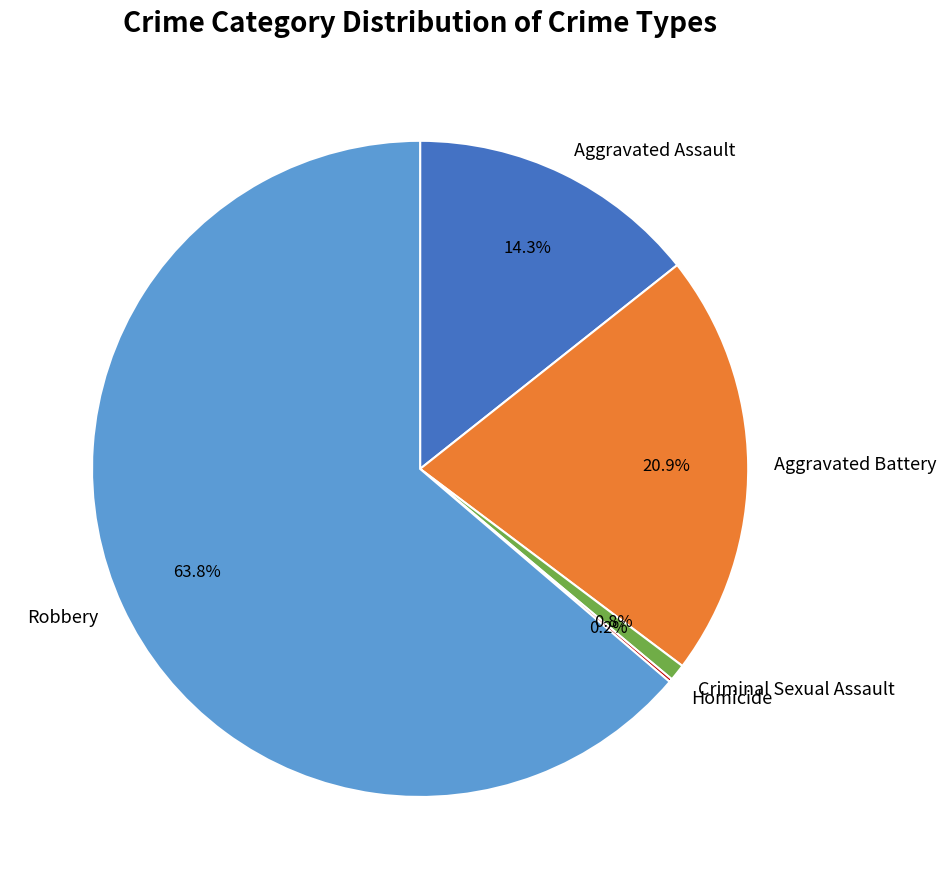

Is there a majority slice in this chart?

Yes